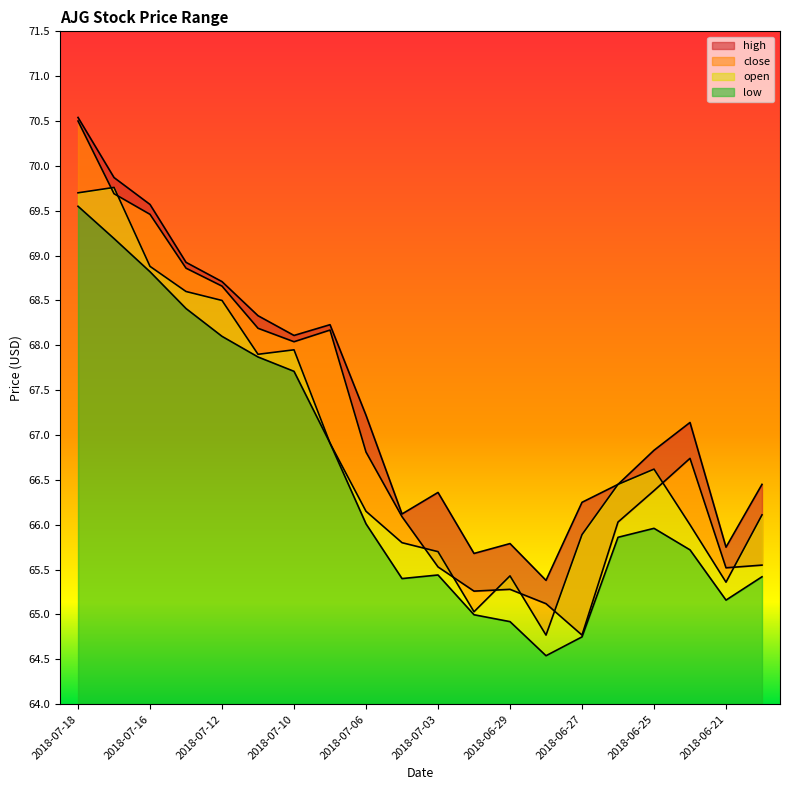

How many values in the high series are below 67?

10